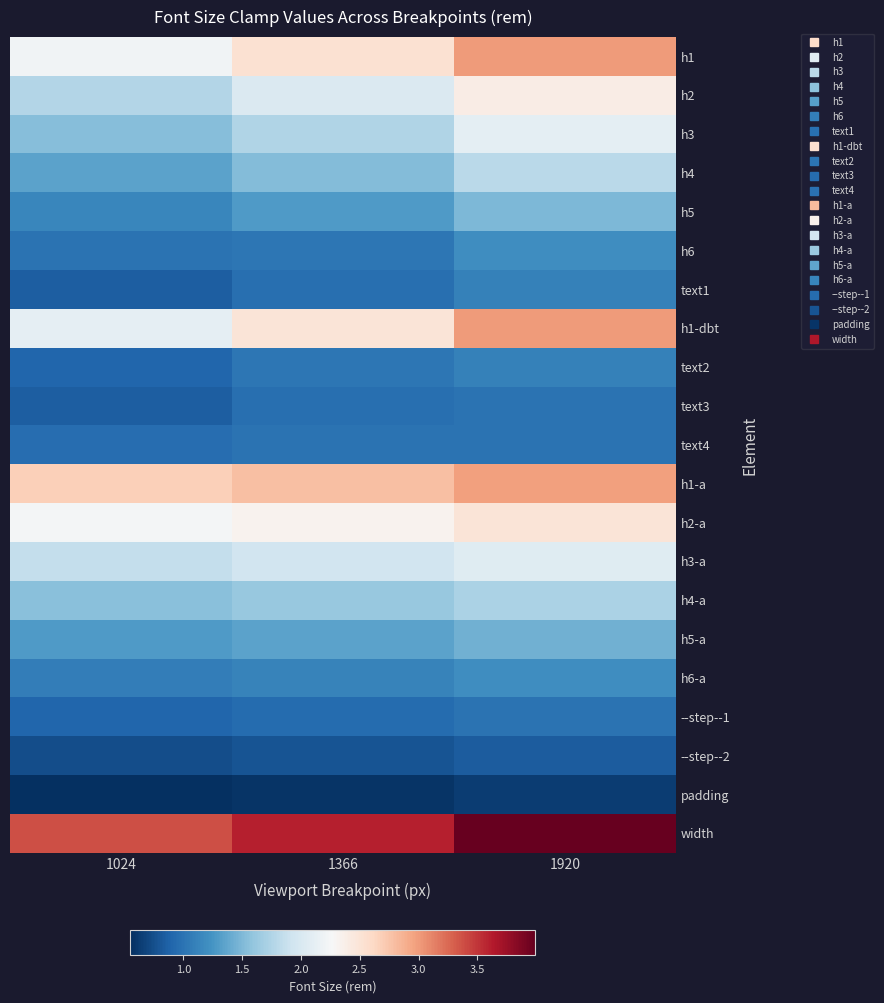

Which has a higher value, 1366 or 1024?

1366